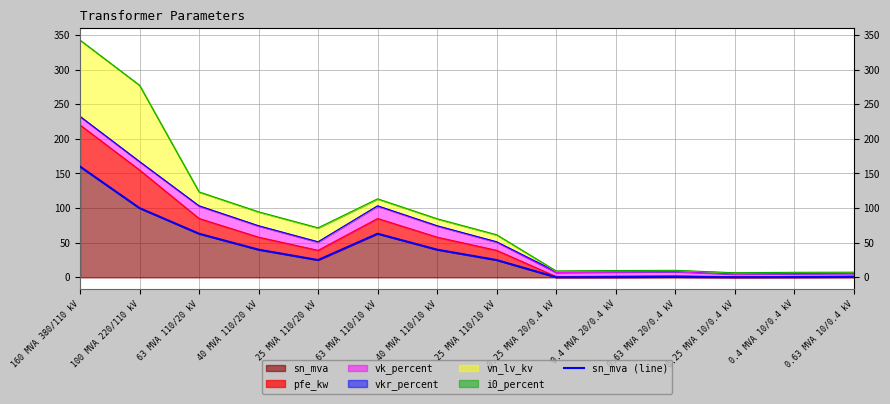

True or false: the data shows 0.1 at 0.25 MVA 10/0.4 kV.

False